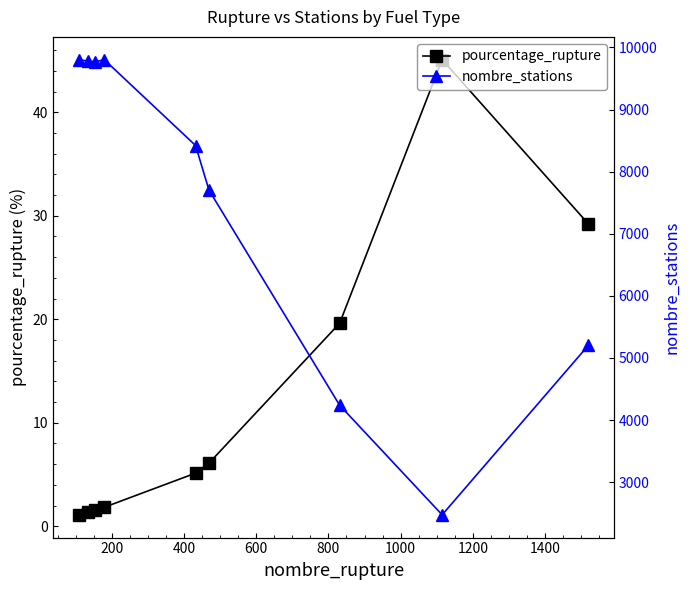

How many lines are shown in the chart?

2